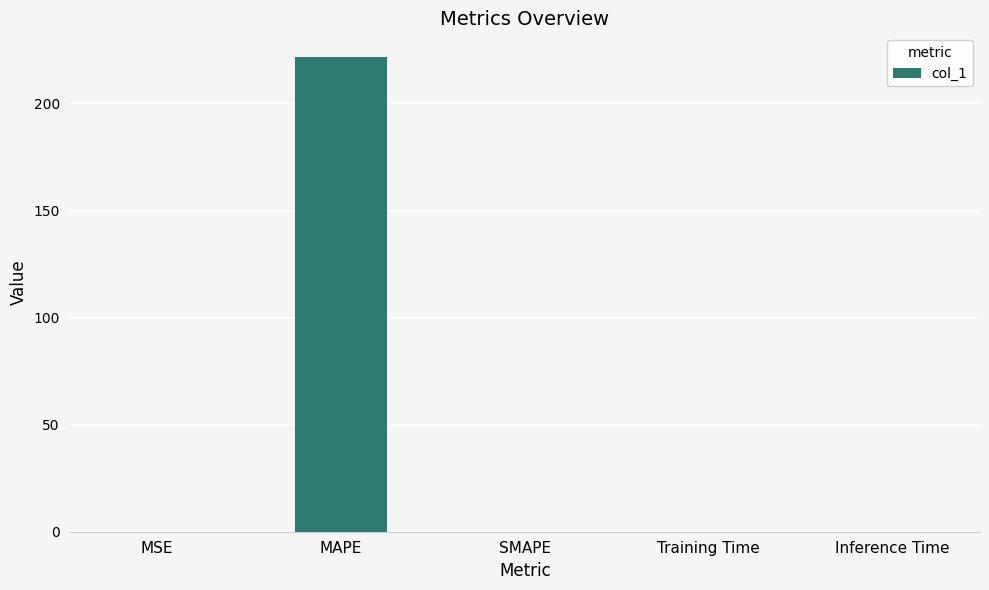

What is the sum of all values?

221.7